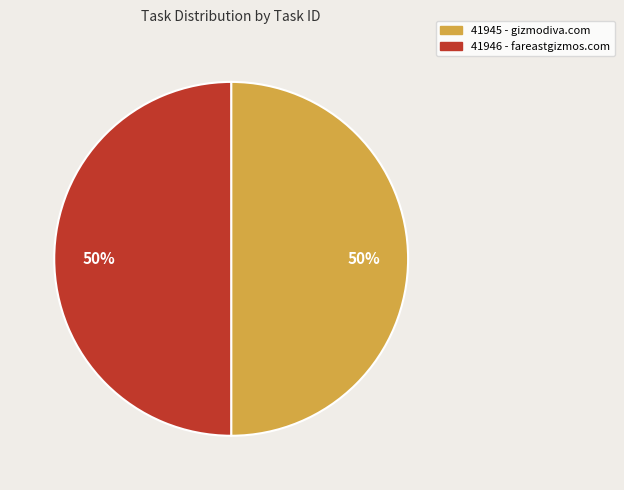

Approximately how many times larger is the value at 41946 - fareastgizmos.com compared to 41945 - gizmodiva.com?

1.0